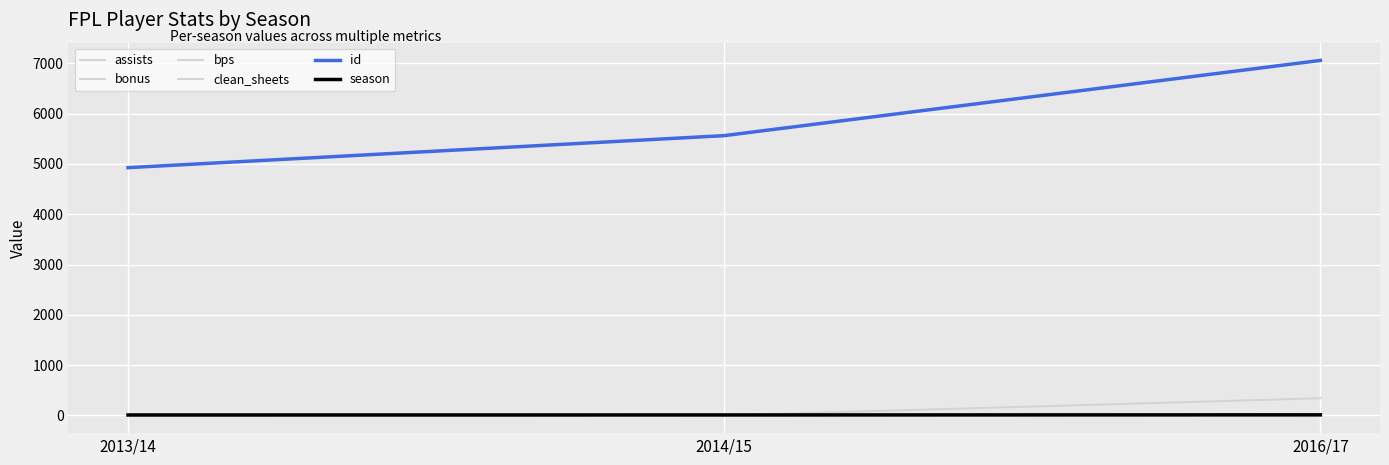

Between 2013/14 and 2016/17, which series saw the biggest shift?

id